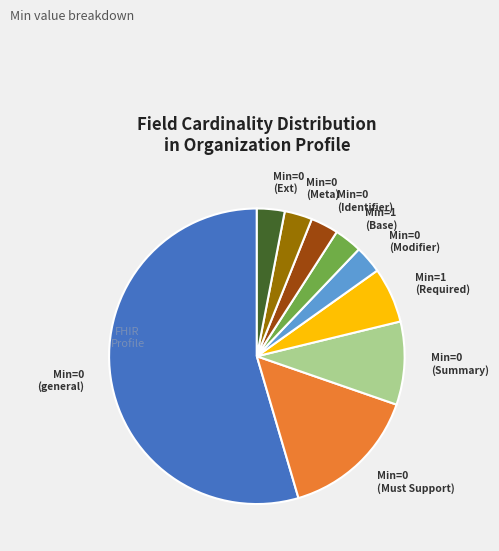

Is the sum of Min=0 (Meta) and Min=0 (Ext) greater than half?

No